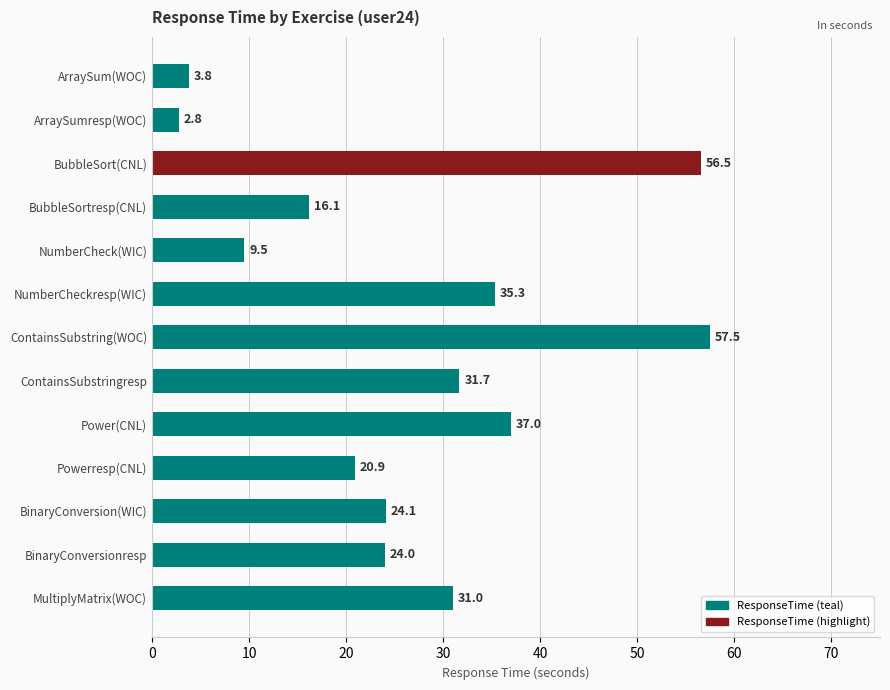

How many categories are shown in the chart?

13